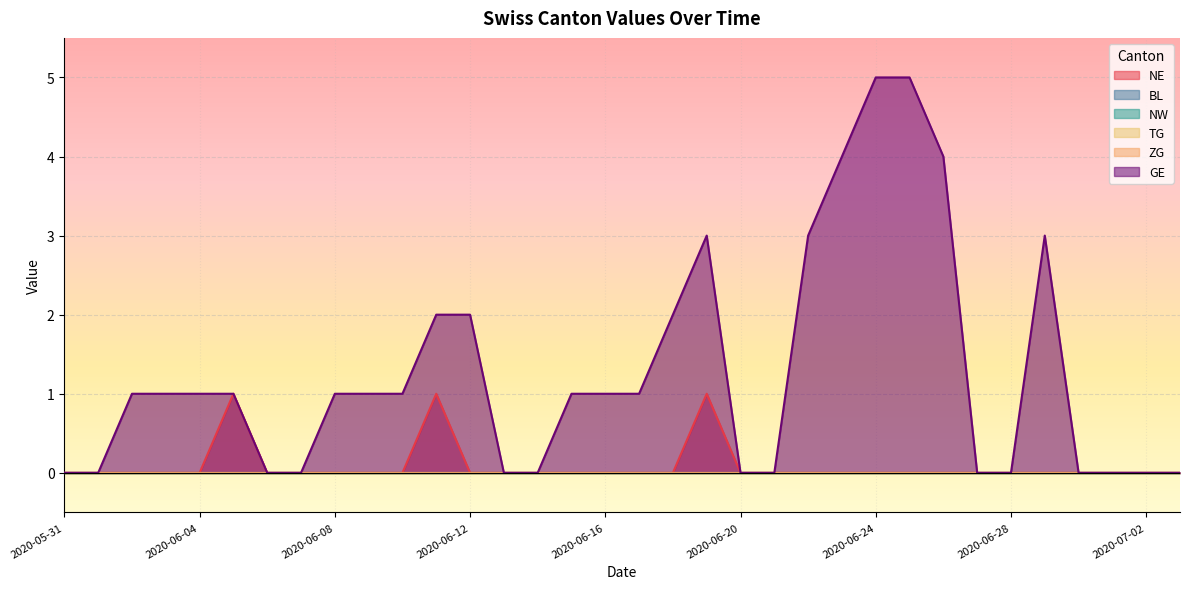

True or false: ZG has more than 2 points higher than both neighbors.

False